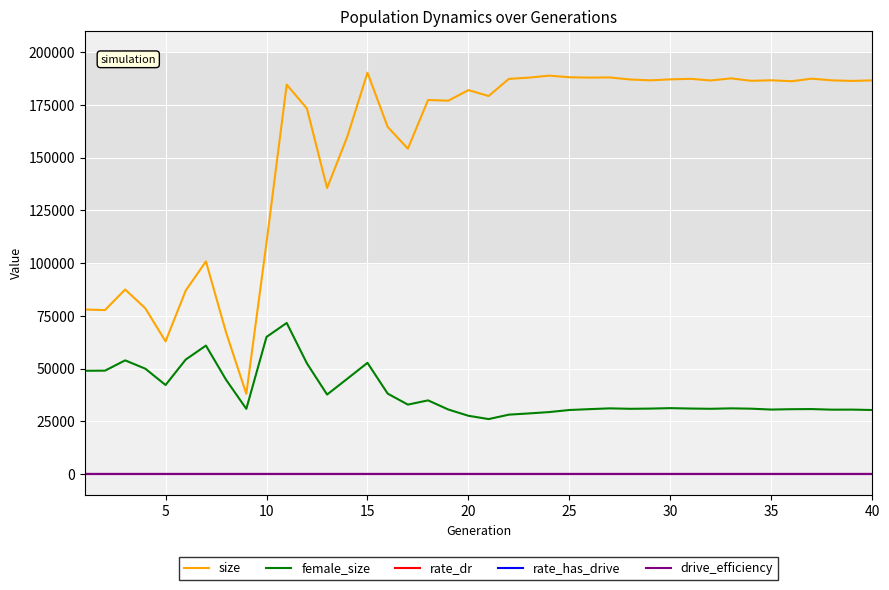

Which series has the largest total across all categories?

size